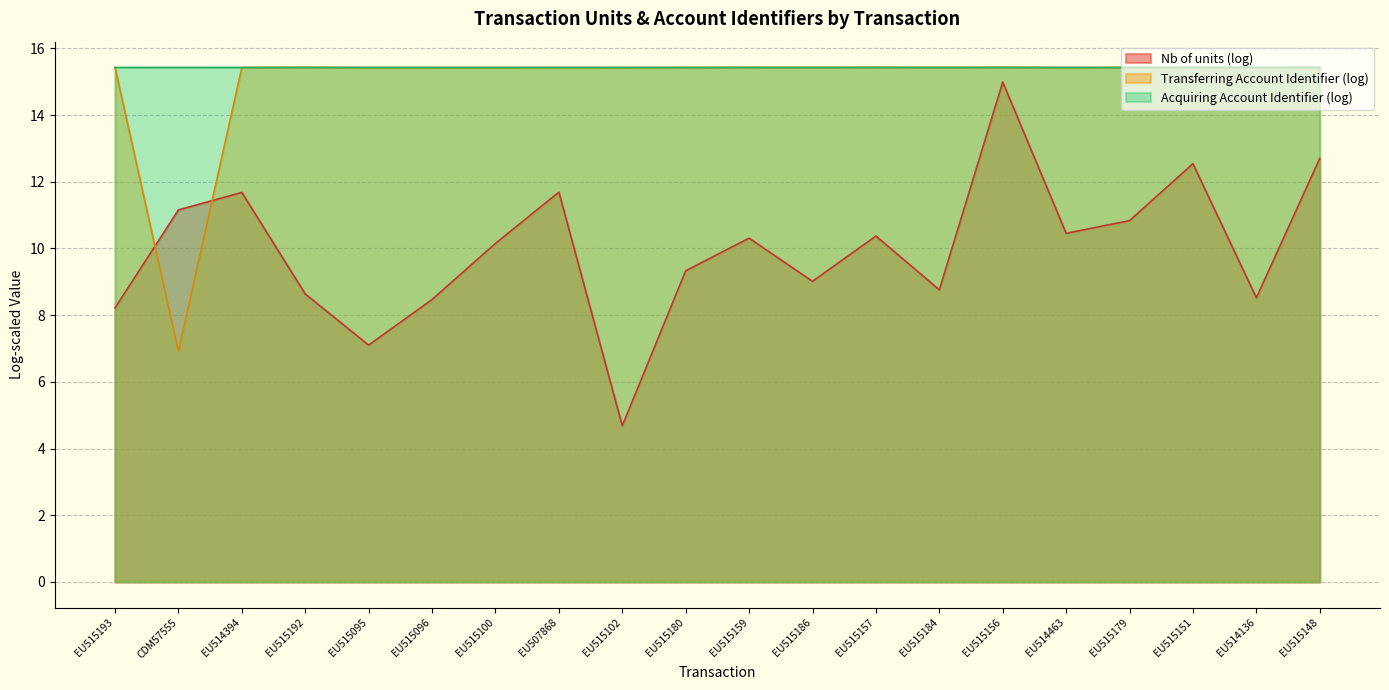

Reading left to right, extract all data points from this chart.

Transferring Account Identifier: 15.4	6.9	15.4	15.4	15.4	15.4	15.4	15.4	15.4	15.4	15.4	15.4	15.4	15.4	15.4	15.4	15.4	15.4	15.4	15.4
Acquiring Account Identifier: 15.4	15.4	15.4	15.4	15.4	15.4	15.4	15.4	15.4	15.4	15.4	15.4	15.4	15.4	15.4	15.4	15.4	15.4	15.4	15.4